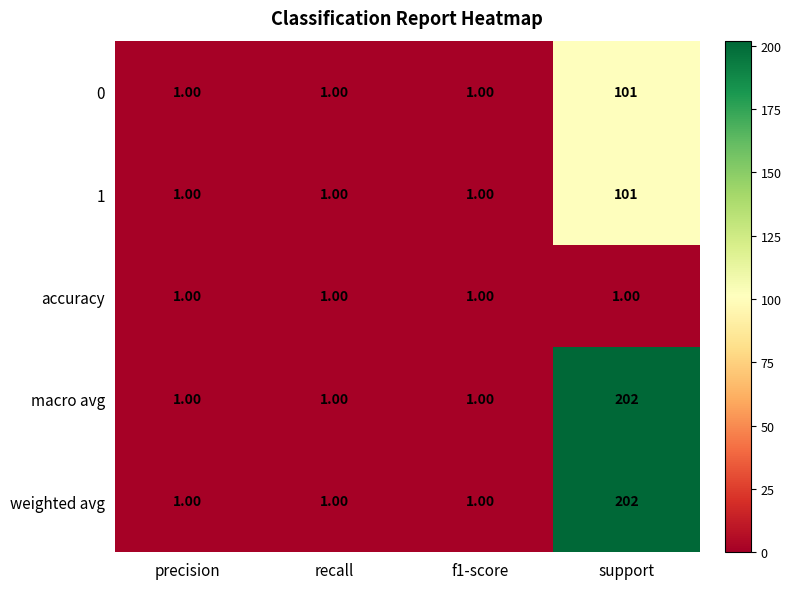

At which category is the sum across all series the highest?

support